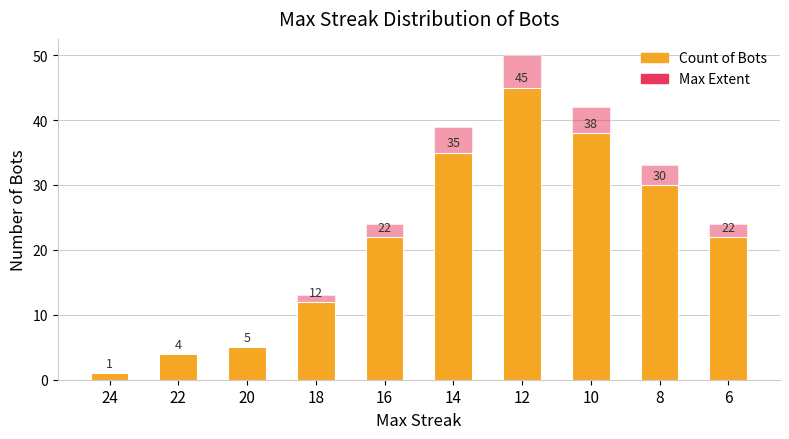

What is the average value of the Count of Bots series?

21